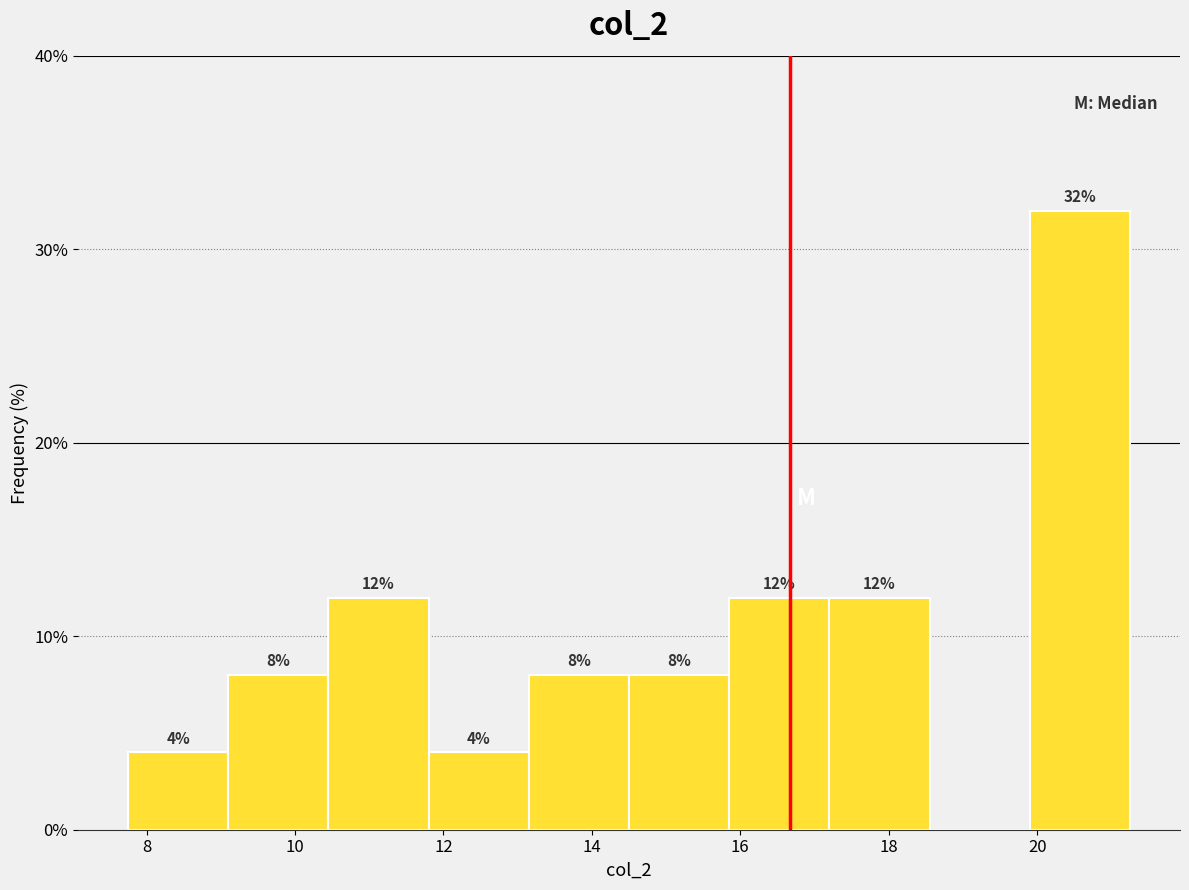

Over which range of the x-axis is the bar tallest?

19.90 to 21.25